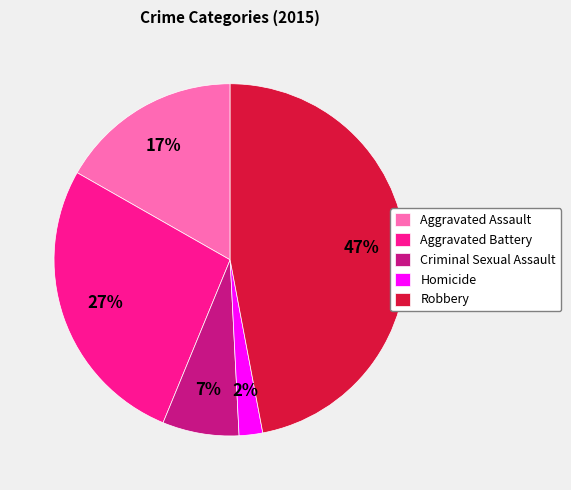

Approximately how many times larger is the value at Criminal Sexual Assault compared to Aggravated Assault?

0.4